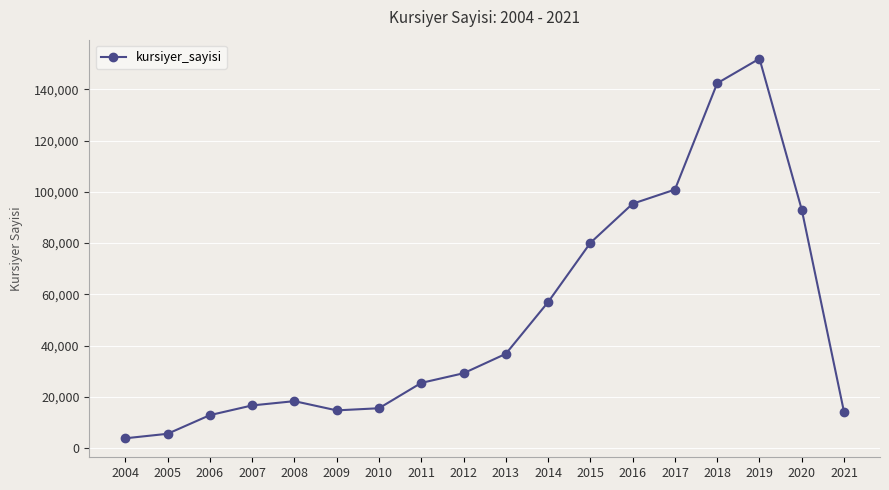

What is the maximum value shown in the chart?

152025